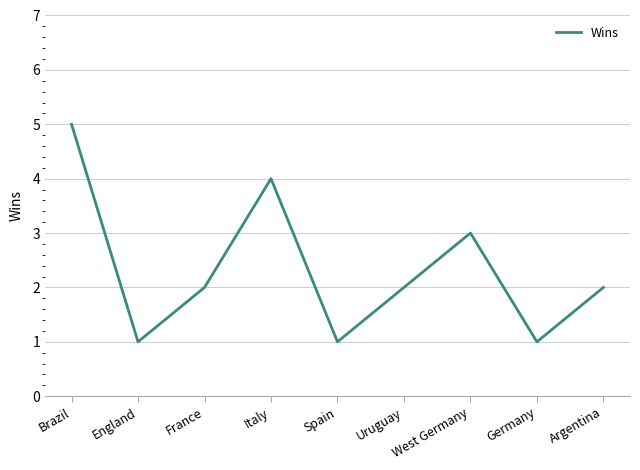

Reading right to left, what are all the values shown in this chart?

2	1	3	2	1	4	2	1	5